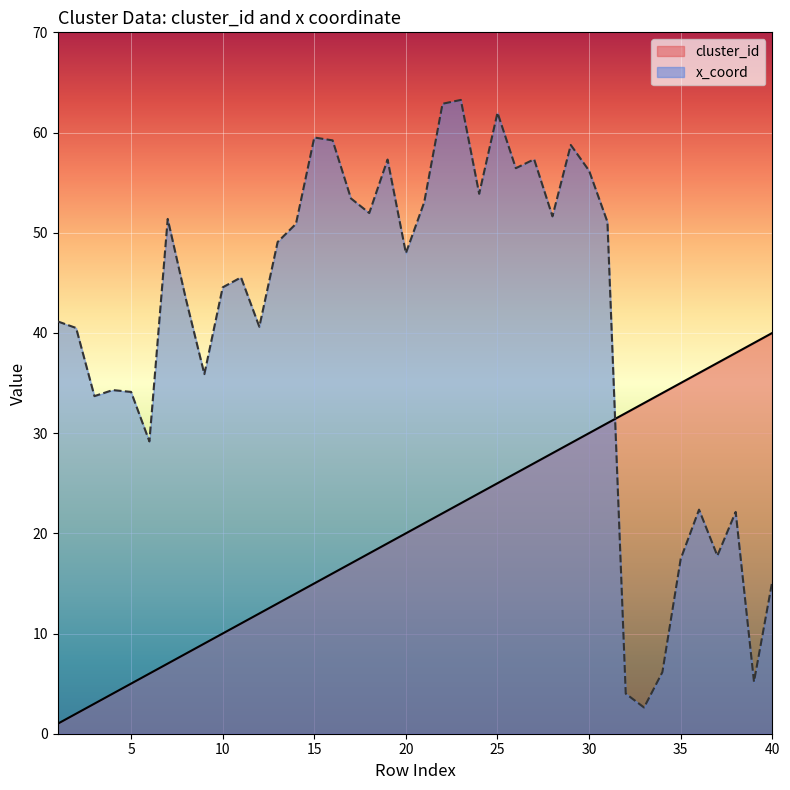

What is the minimum value shown in the chart?

1.0